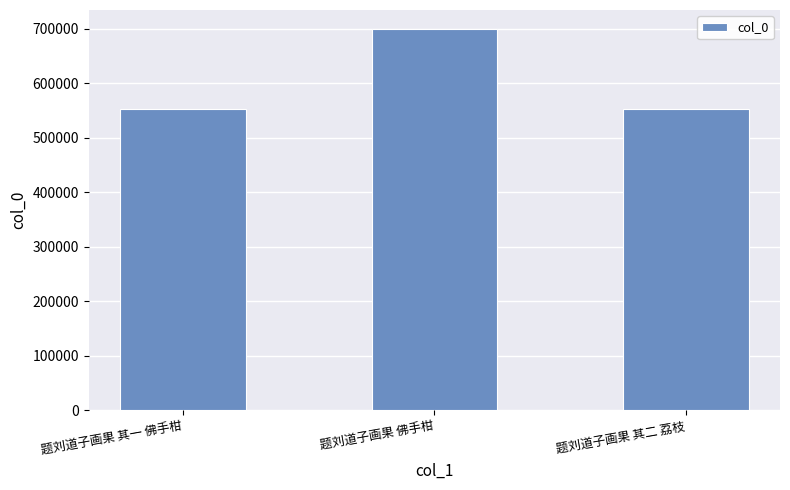

How many bars are there in total?

3